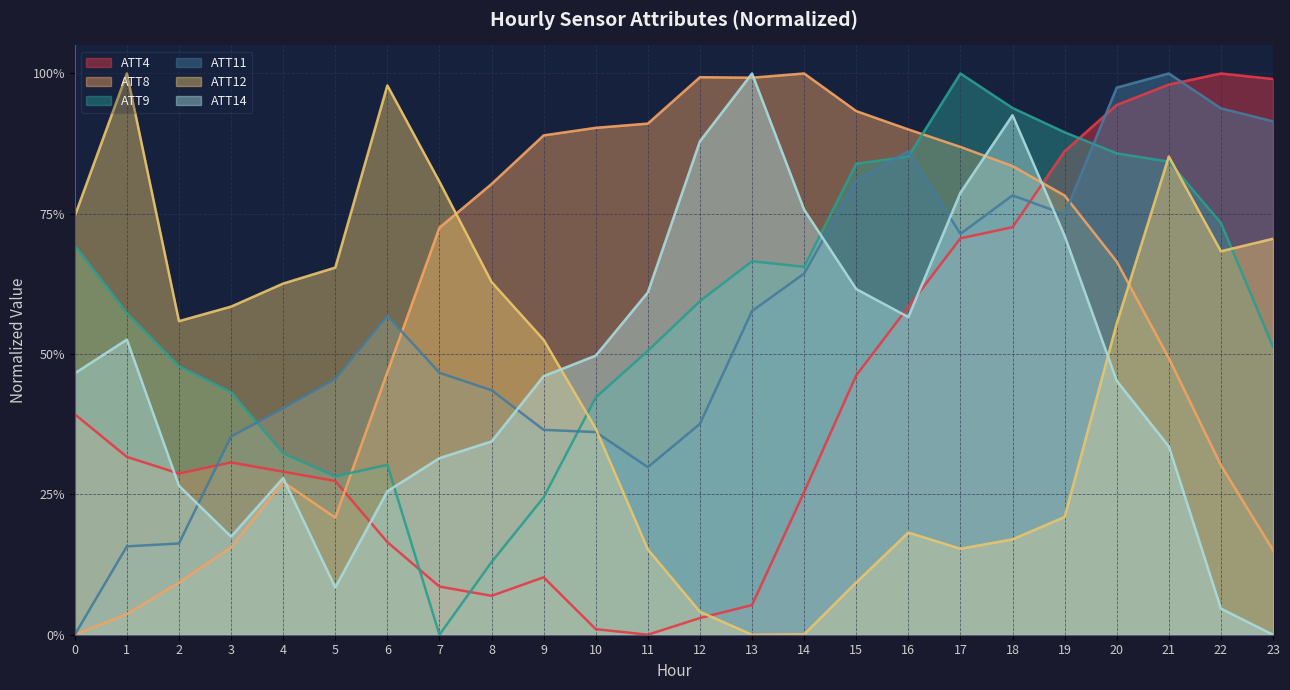

Rank the categories by ATT14 value from lowest to highest.

23, 22, 5, 3, 6, 2, 4, 7, 21, 8, 20, 9, 0, 10, 1, 16, 11, 15, 19, 14, 17, 12, 18, 13